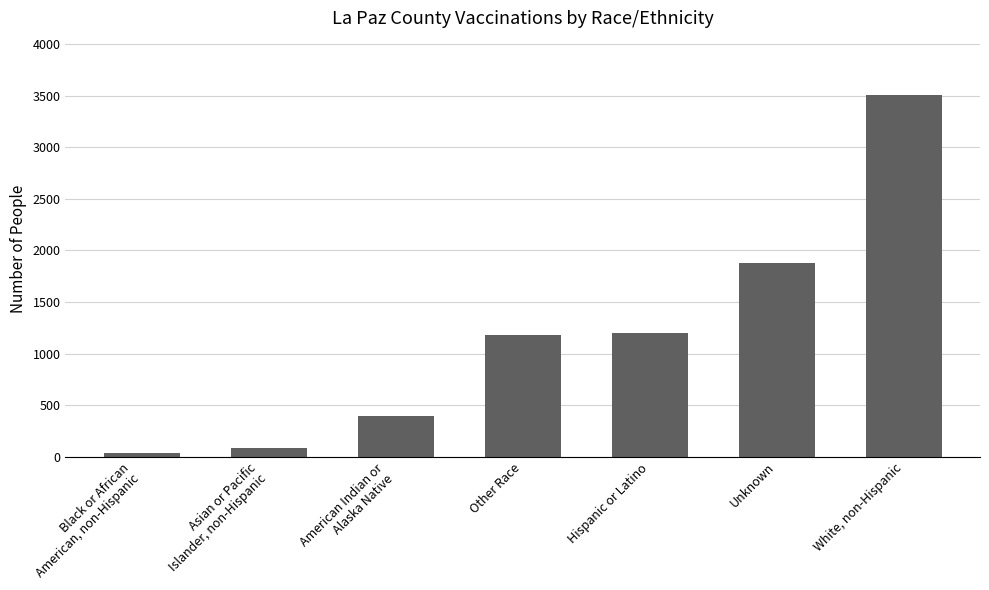

Is it true that the value at Other Race is 1179?

True